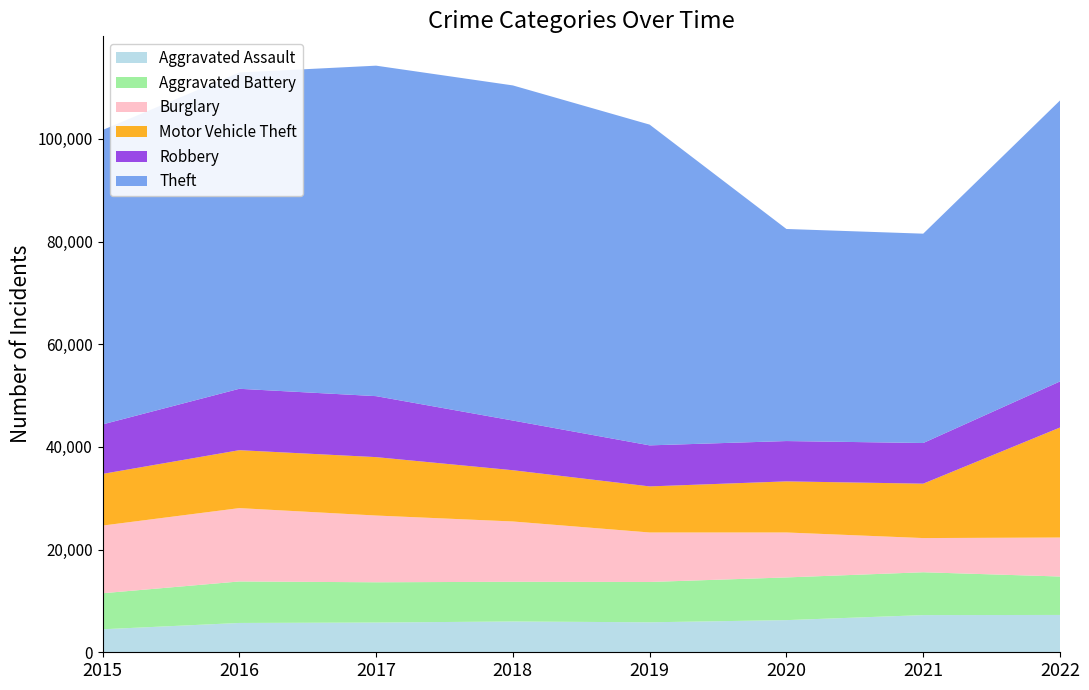

Reading left to right, transcribe all the data shown in this chart.

Aggravated Assault: 2015=4480	2016=5712	2017=5793	2018=6001	2019=5841	2020=6263	2021=7243	2022=7273
Aggravated Battery: 2015=7018	2016=8085	2017=7845	2018=7734	2019=7857	2020=8319	2021=8348	2022=7488
Burglary: 2015=13184	2016=14289	2017=13001	2018=11746	2019=9639	2020=8757	2021=6658	2022=7595
Motor Vehicle Theft: 2015=10068	2016=11286	2017=11380	2018=9985	2019=8977	2020=9956	2021=10599	2022=21434
Robbery: 2015=9638	2016=11960	2017=11880	2018=9680	2019=7994	2020=7855	2021=7919	2022=8971
Theft: 2015=57350	2016=61619	2017=64381	2018=65286	2019=62488	2020=41314	2021=40784	2022=54735